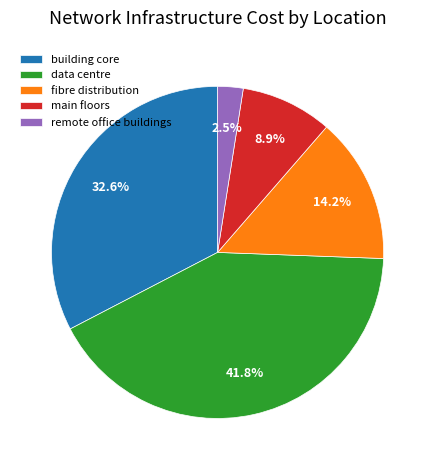

To the nearest percent, what is the average slice percentage?

20%